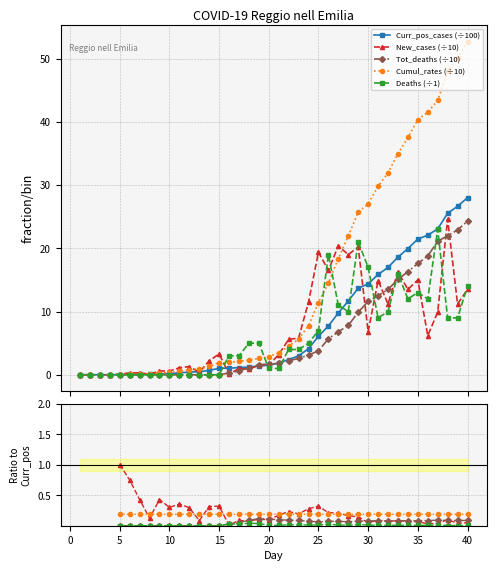

What is the difference between the highest and lowest values at 24?

8.4